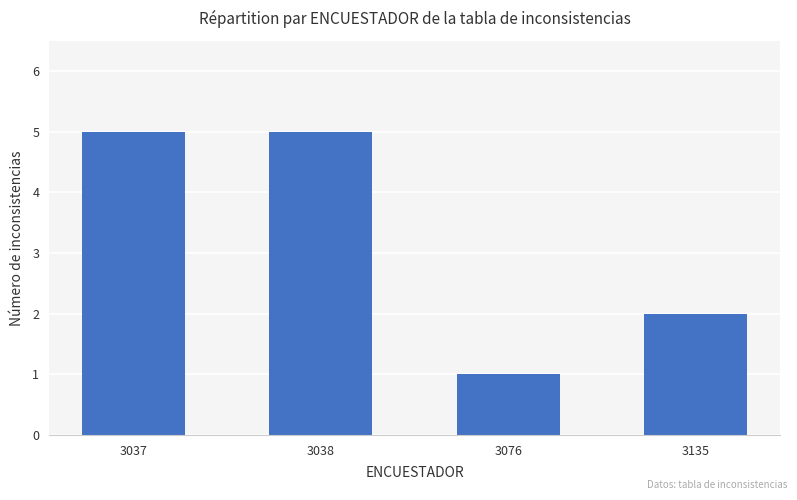

Which has a higher value, 3037 or 3135?

3037